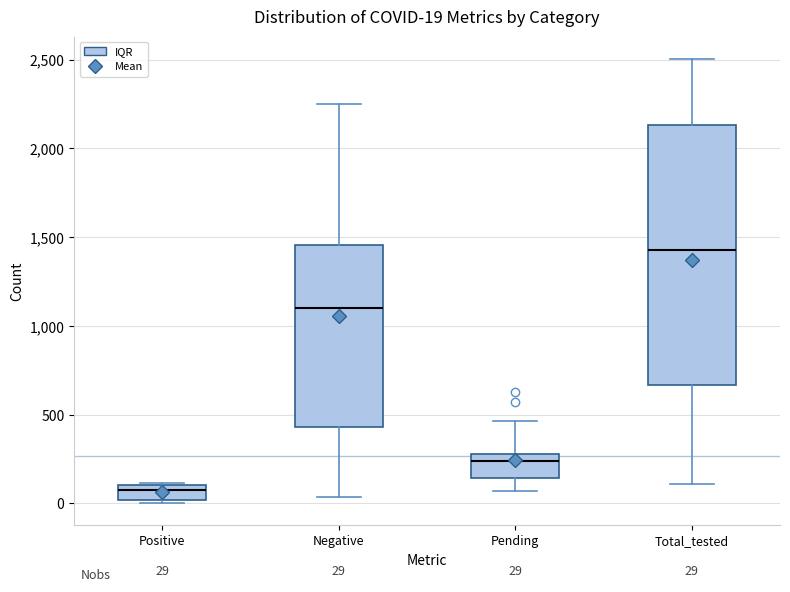

Which box is the tallest, from its lower edge to its upper edge?

Total_tested